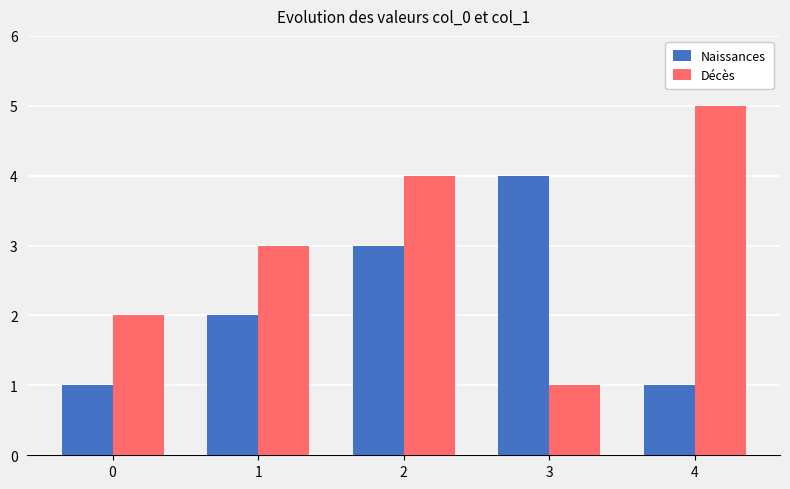

Where is Naissances nearest to the value 2?

1